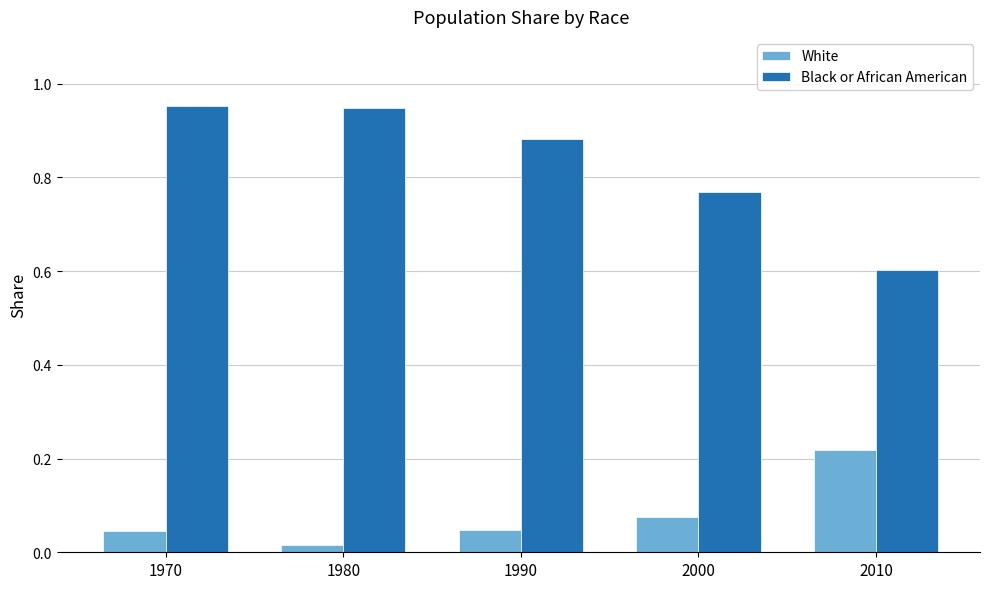

What is the sum of all Black or African American values?

4.2